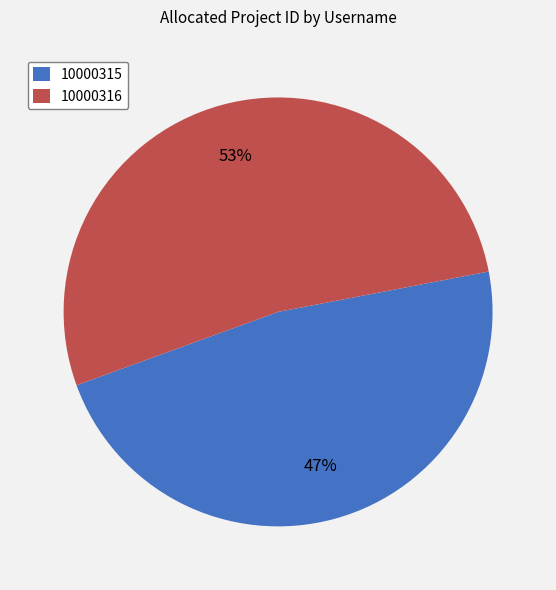

To the nearest percent, what is the combined percentage of 10000316 and 10000315?

100%